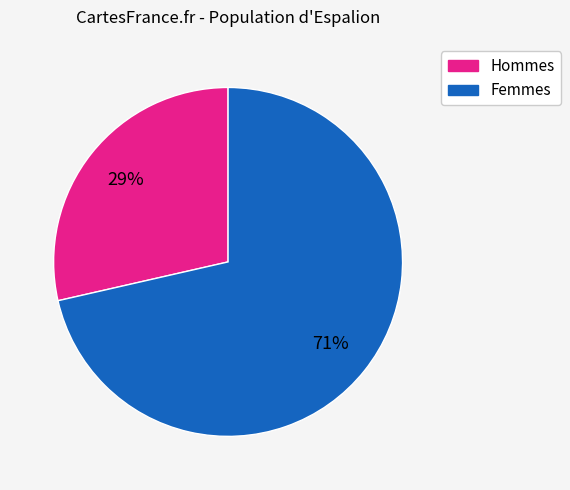

To the nearest percent, what is the average slice percentage?

50%